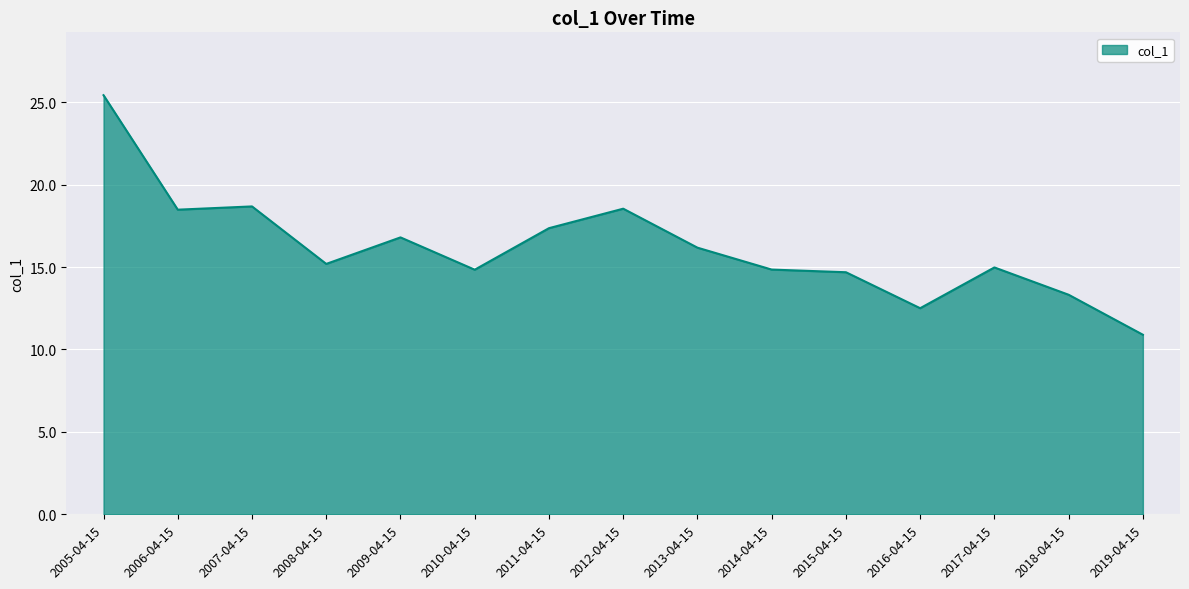

What is the difference between the maximum and minimum values?

14.5